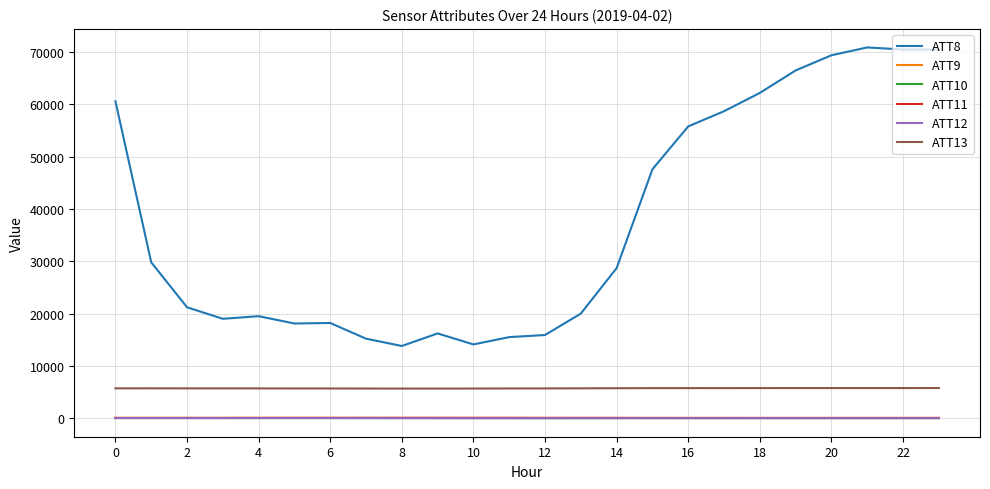

Which series has the largest range (max minus min)?

ATT8